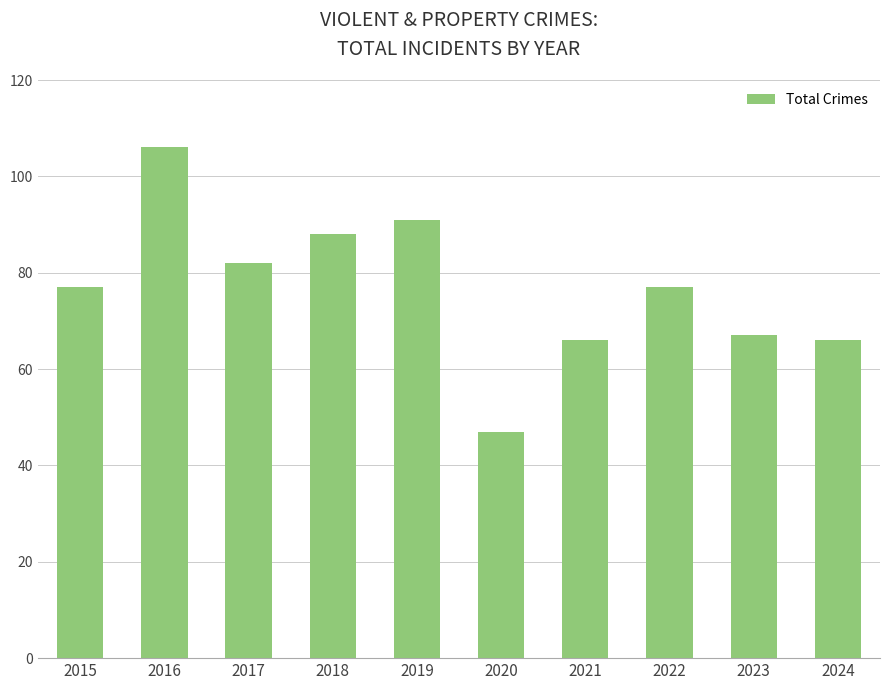

What is the value of the 2nd bar from the left?

106